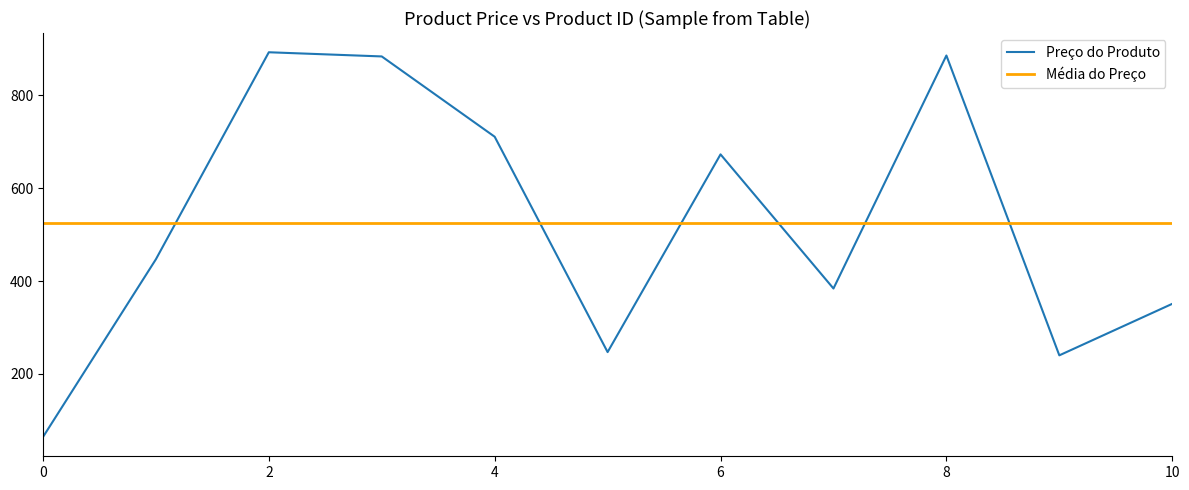

True or false: the data shows 1345 at 2.

False